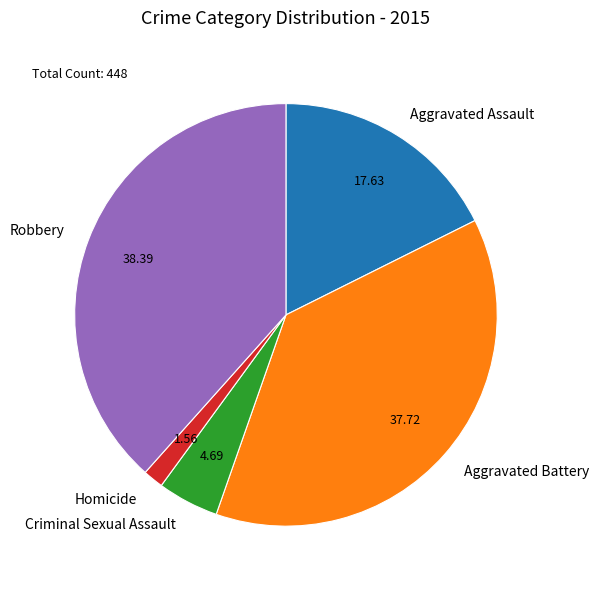

Which category has the biggest portion of the pie?

Robbery